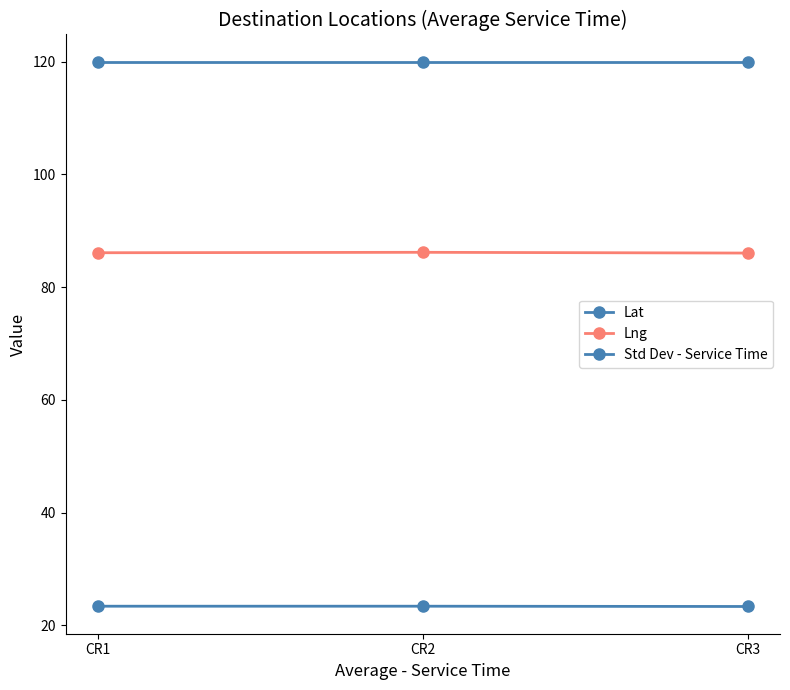

Where is Std Dev - Service Time nearest to the value 120?

CR1